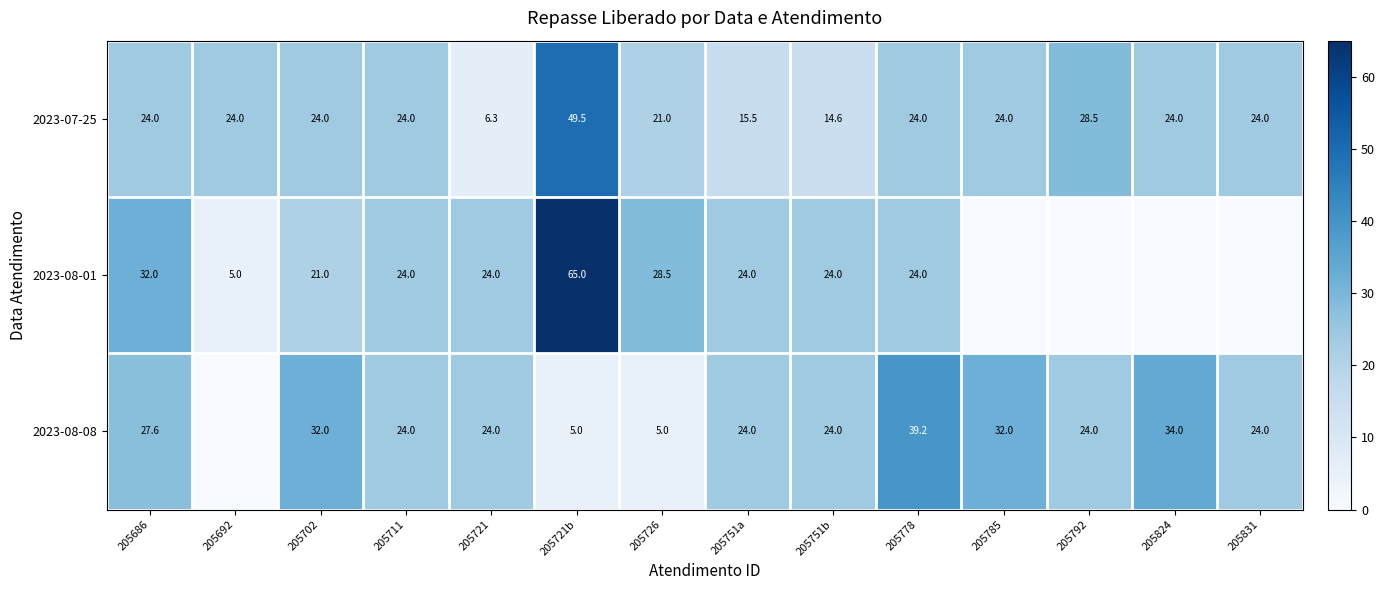

Where is 2023-07-25 nearest to the value 27?

205792